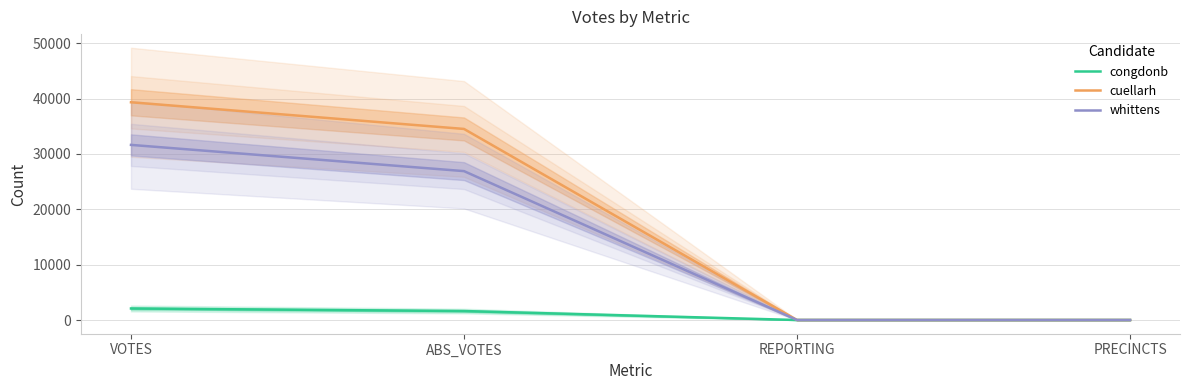

Which series has the largest total across all categories?

cuellarh